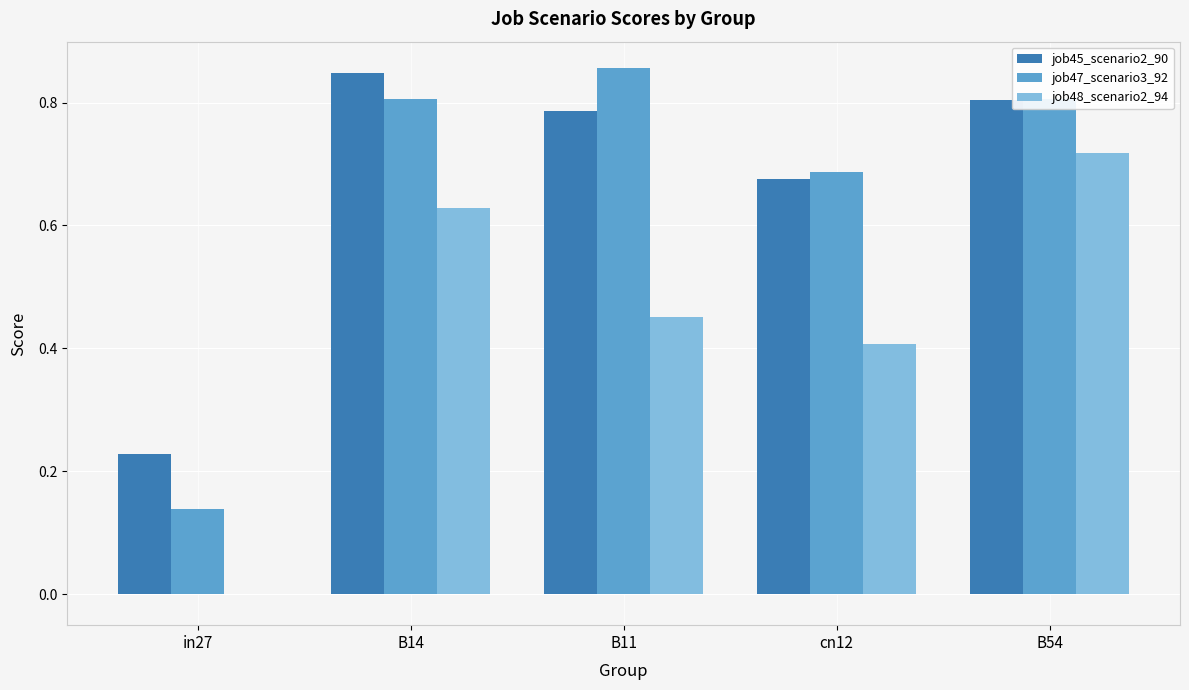

How many job47_scenario3_92 values are between 0 and 1?

5